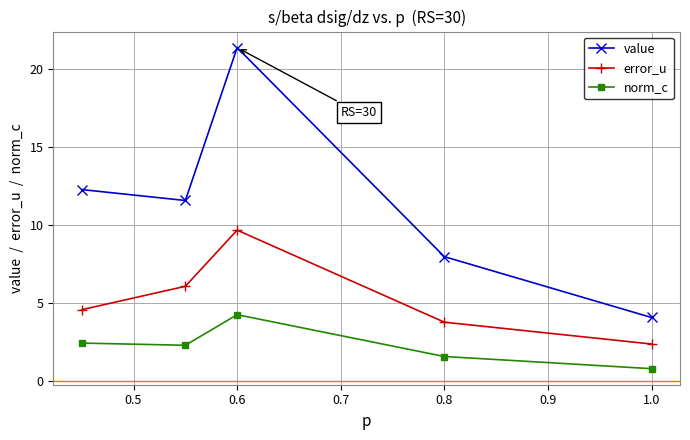

Which series has the largest total across all categories?

value